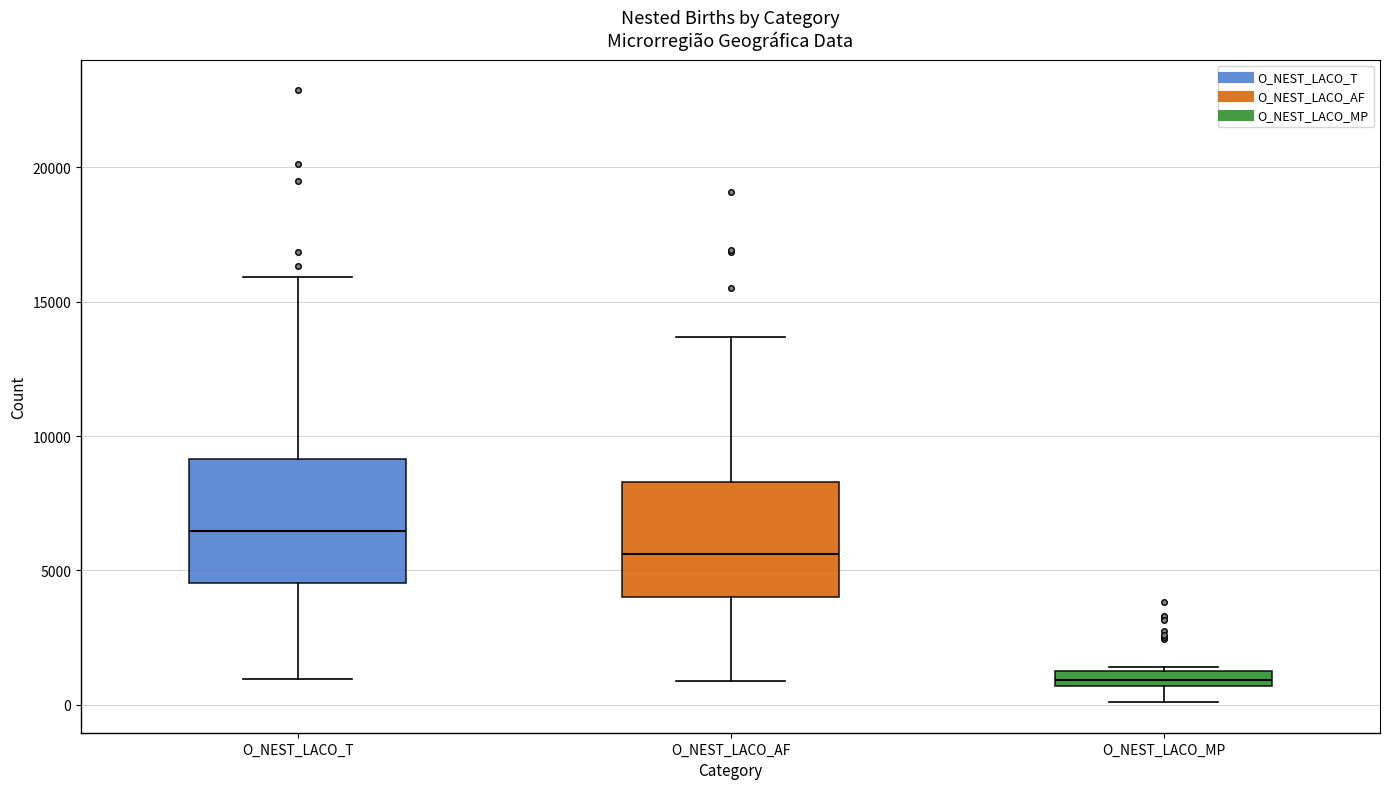

Where does the lower whisker of the box for O_NEST_LACO_T end on the y-axis? The values are not printed on the chart, so give them approximately, as read against the axis.

1000